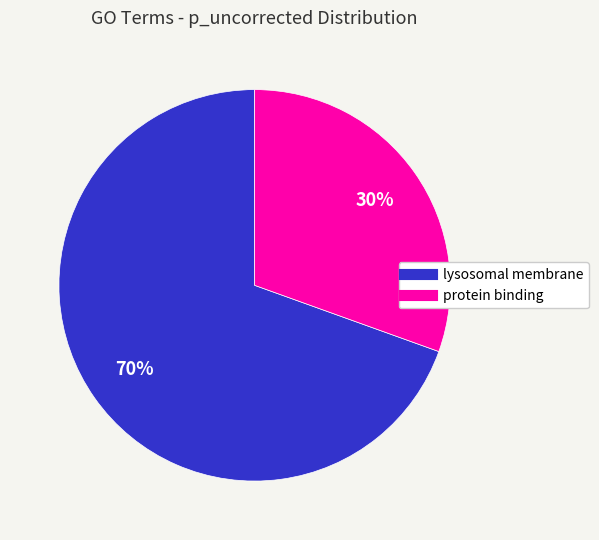

To the nearest percent, what is the average slice percentage?

50%